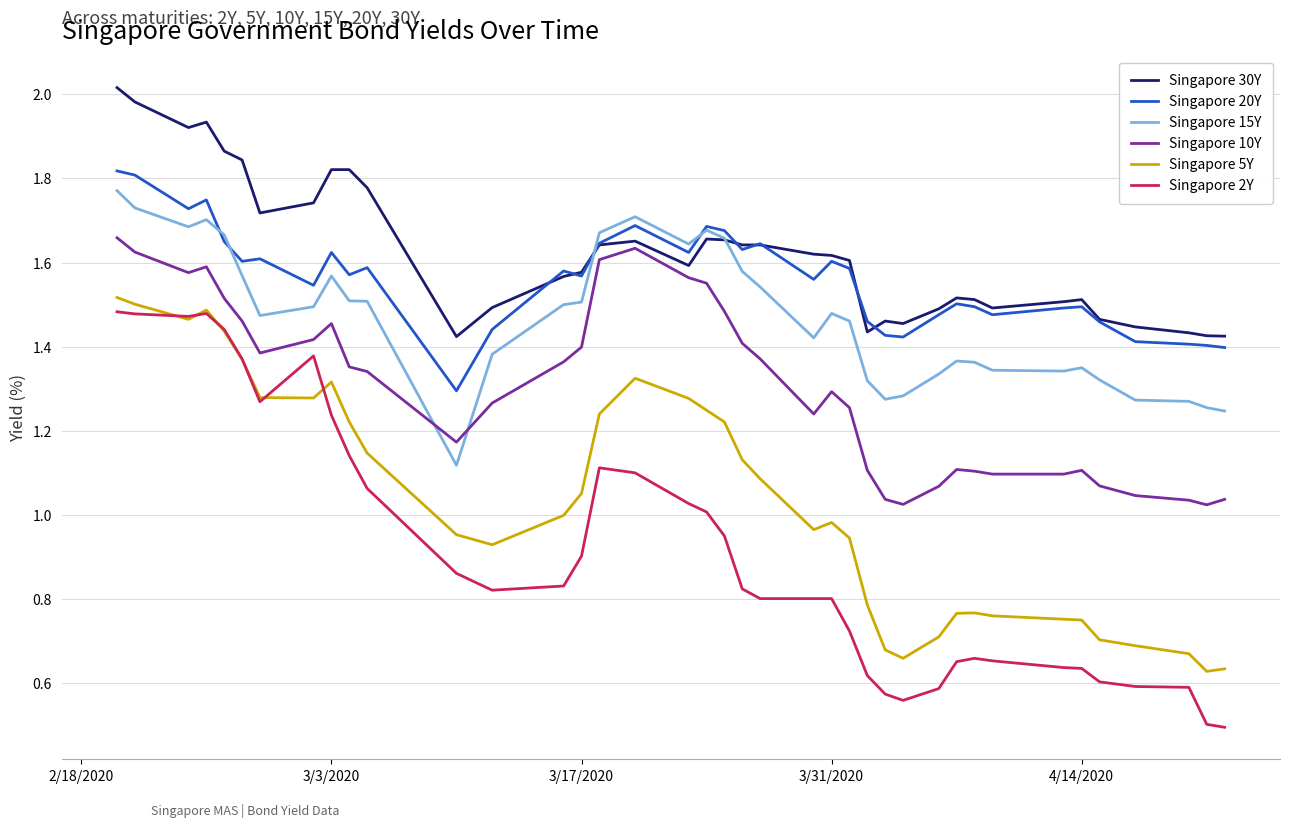

Which series has the widest spread of values?

Singapore 2Y